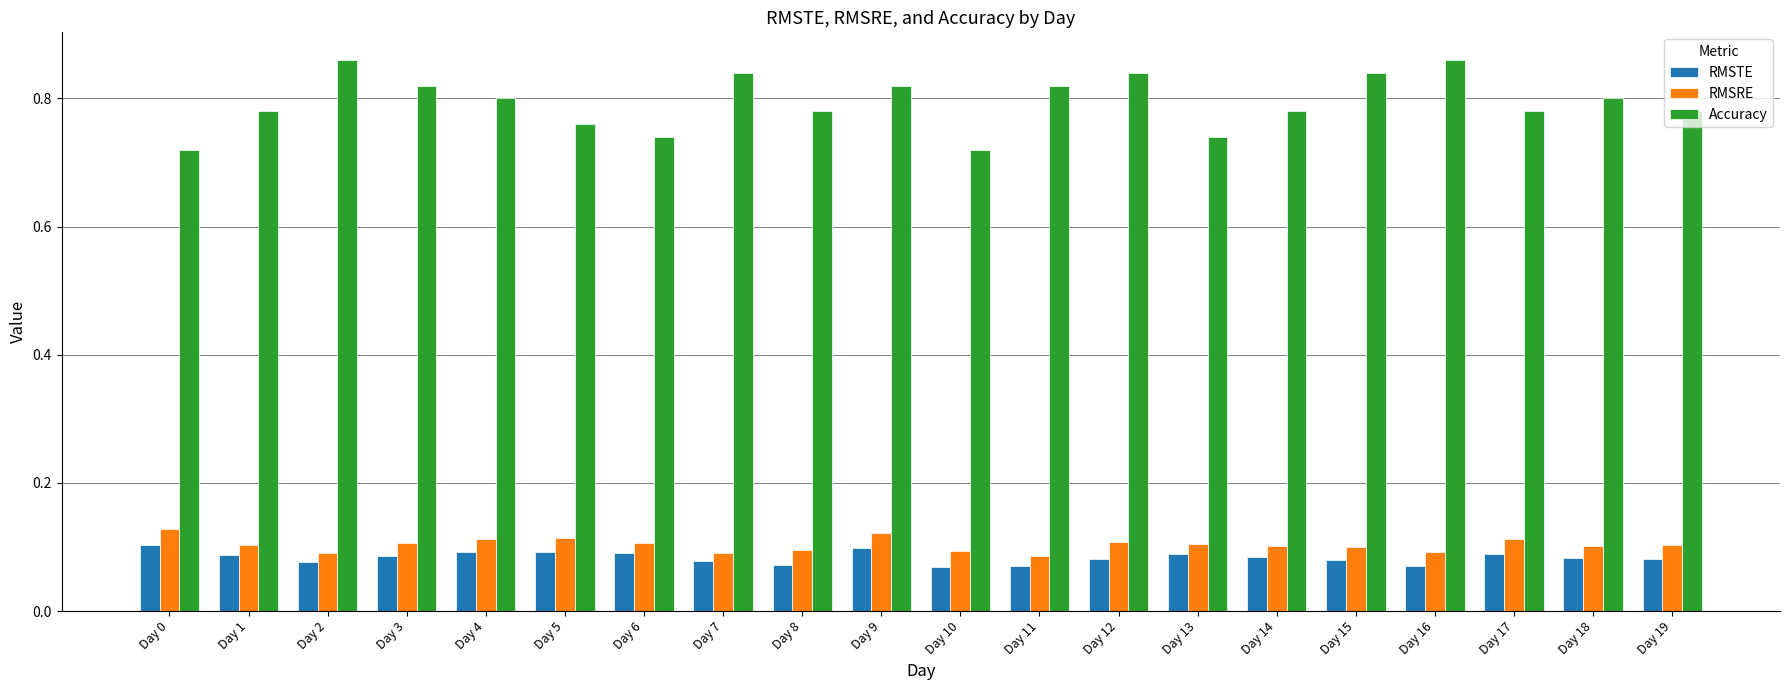

Is the value of RMSTE at Day 10 greater than the value of Accuracy at Day 15?

No